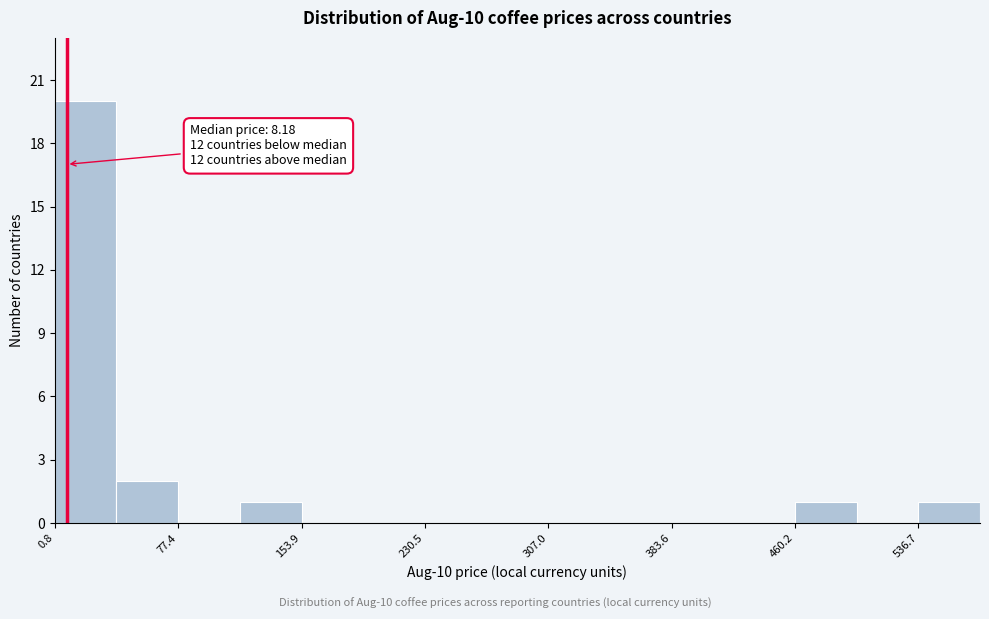

Read against the x-axis, roughly where is the centre of the tallest bar?

20